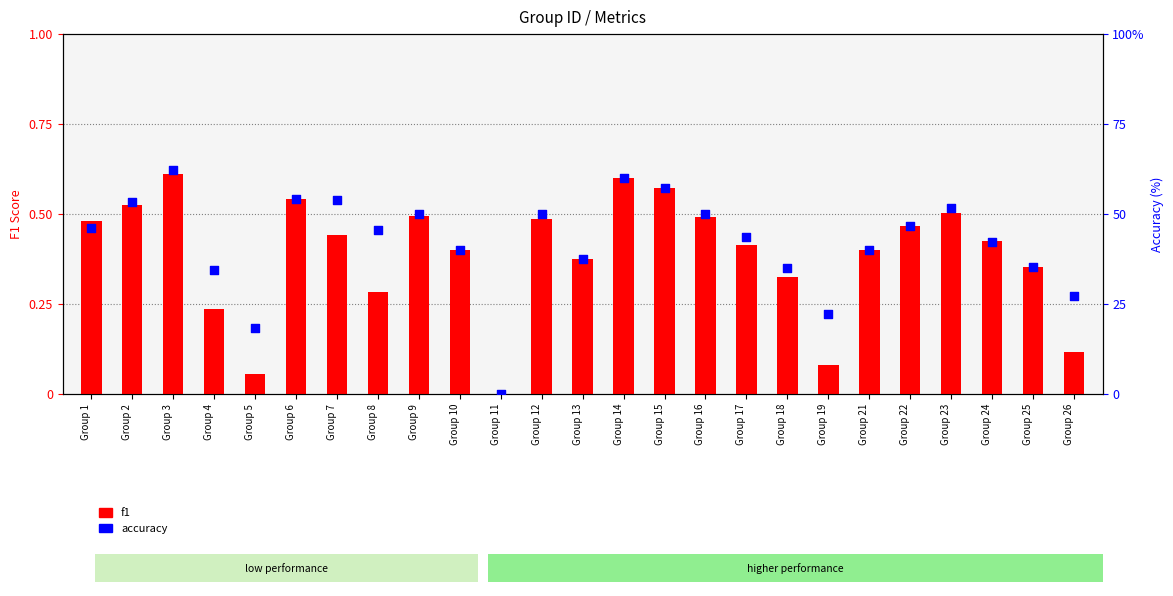

What is the total value across all series at Group 19?

22.3